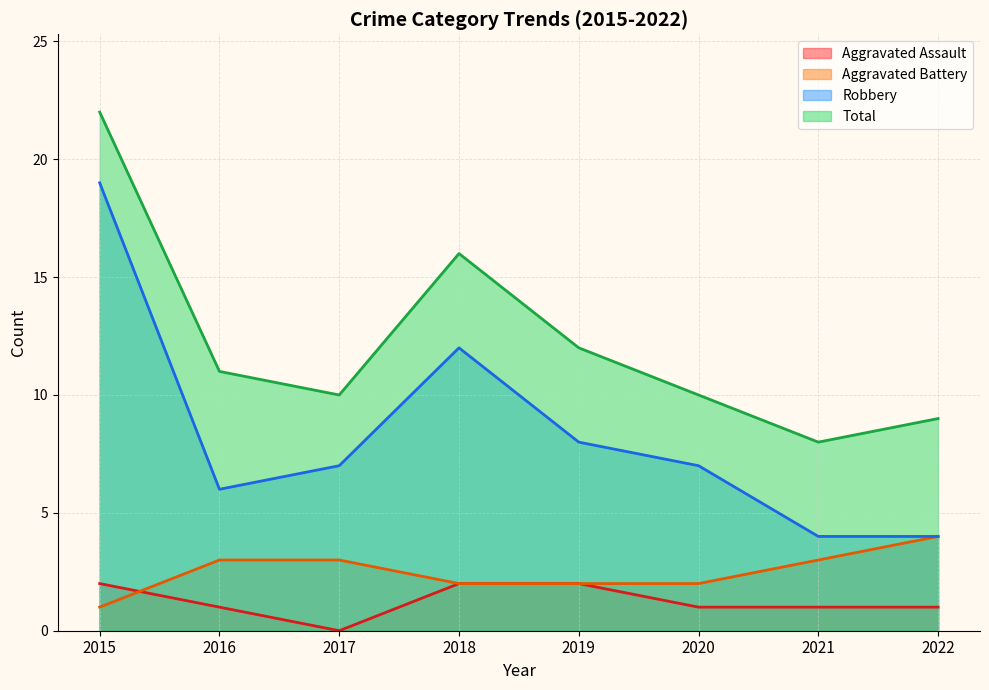

At which category does the chart reach its peak across all series?

2015